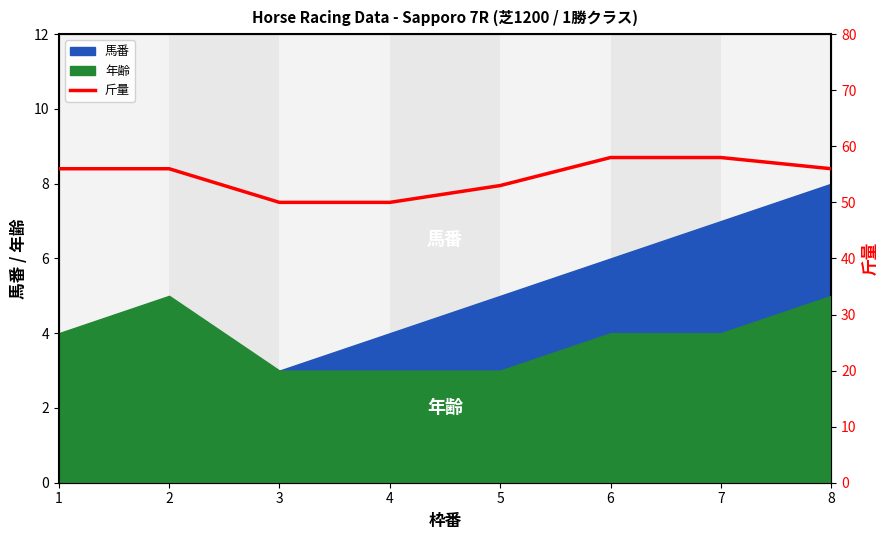

List the labels in order of value, largest first.

6, 7, 1, 2, 8, 5, 3, 4